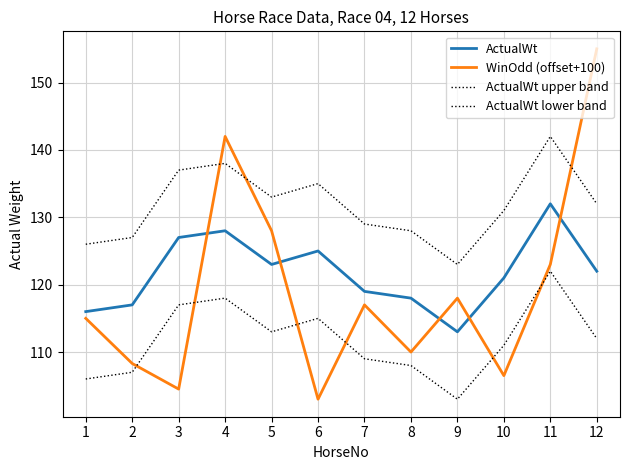

What is the sum of the ActualWt lower band values at 10 and 9?

214.0